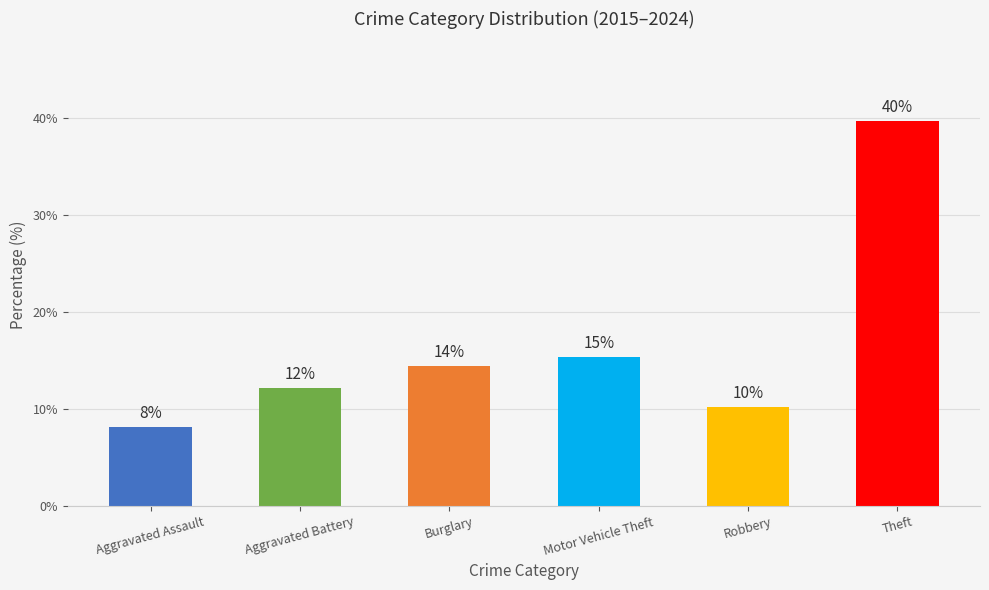

Are the bars horizontal?

No